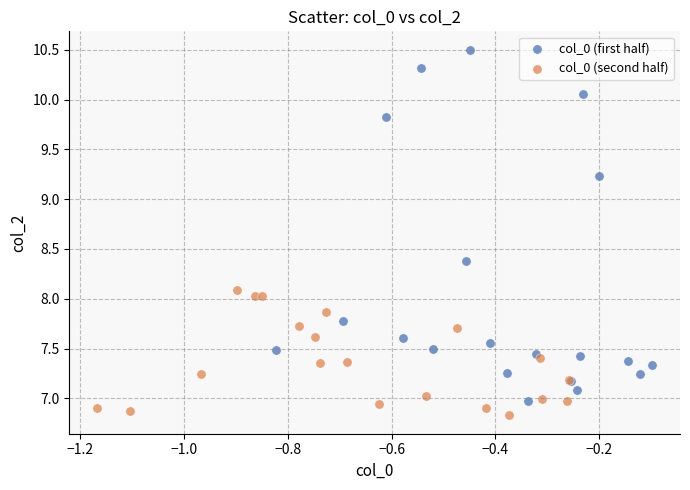

Which series reaches the maximum Y coordinate?

col_0 (first half)